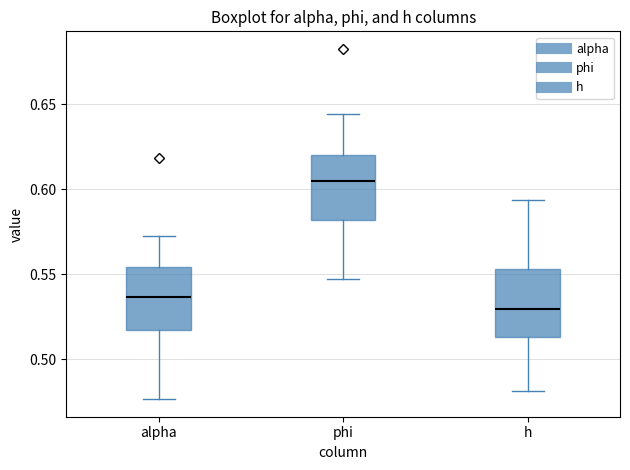

Reading left to right, read every box against the y-axis: the position of its median line, the range the box covers, and the ends of its whiskers. The values are not printed on the chart, so give them approximately, as read against the axis.

alpha: median 0.535, box 0.515 to 0.555, whiskers 0.475 to 0.575
phi: median 0.605, box 0.580 to 0.620, whiskers 0.545 to 0.645
h: median 0.530, box 0.515 to 0.555, whiskers 0.480 to 0.595